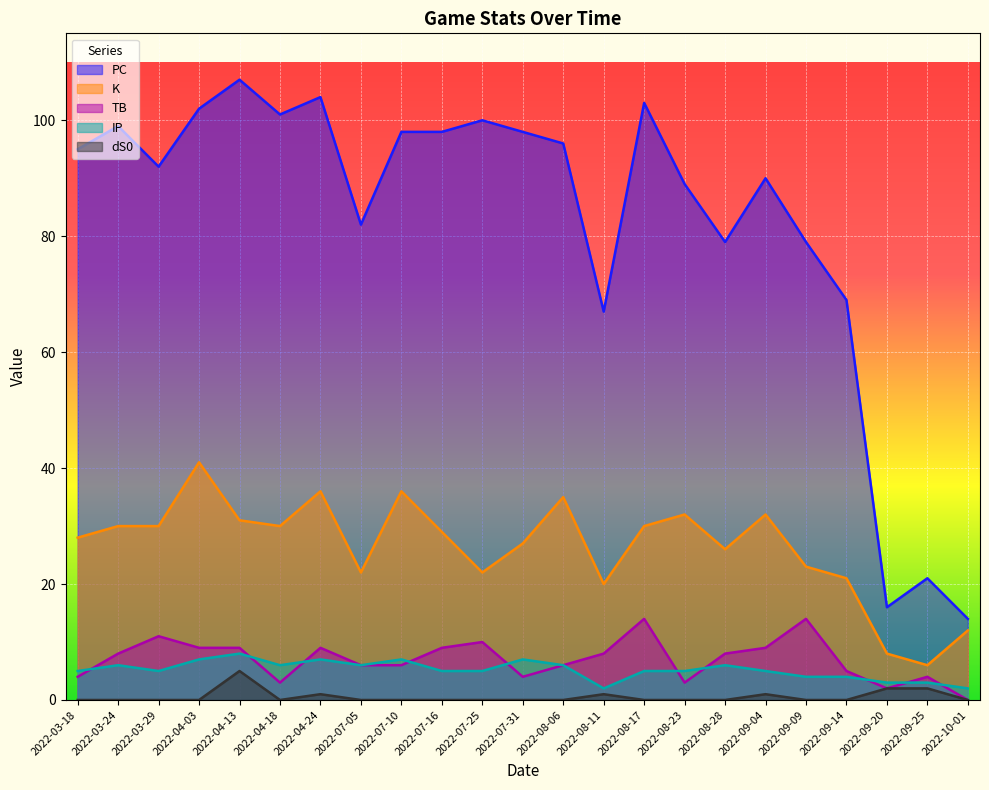

At which category does the chart reach its peak across all series?

2022-04-13